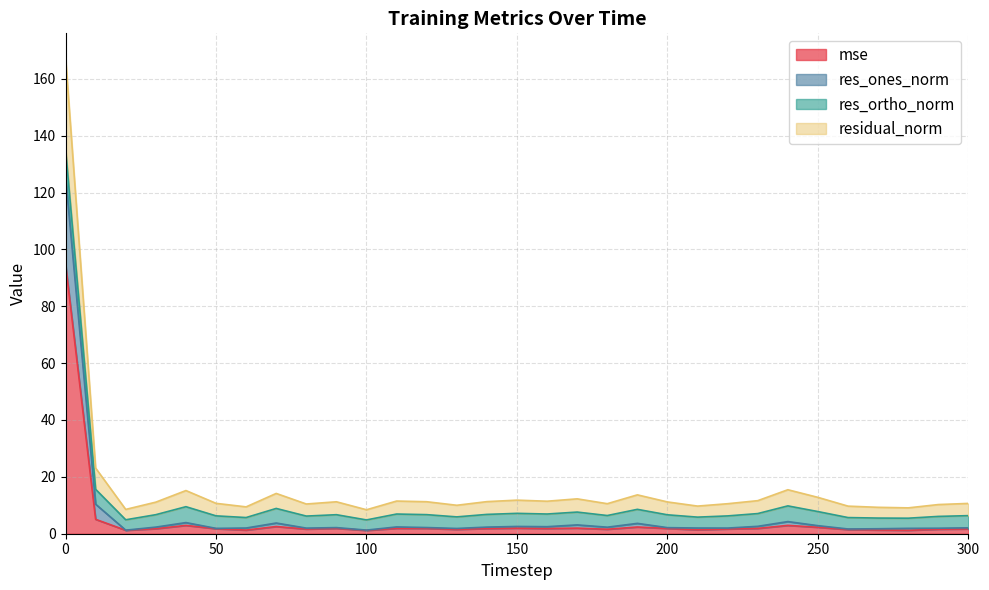

True or false: residual_norm and res_ones_norm intersect in this chart.

False